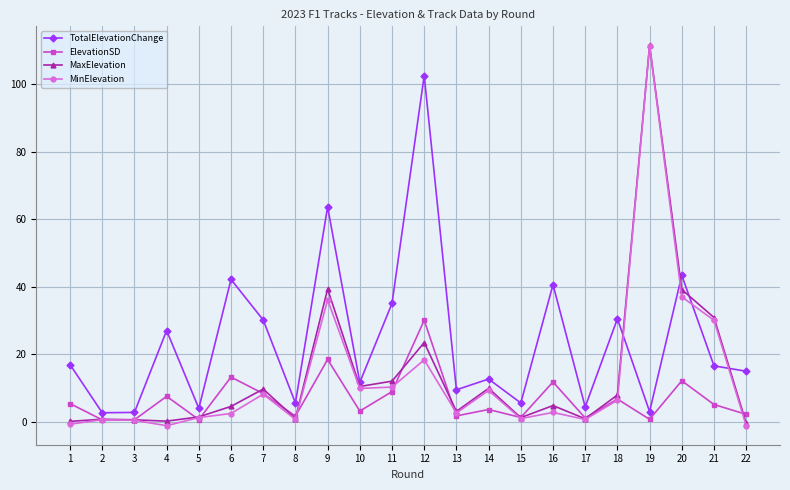

Which series has the widest spread of values?

MinElevation